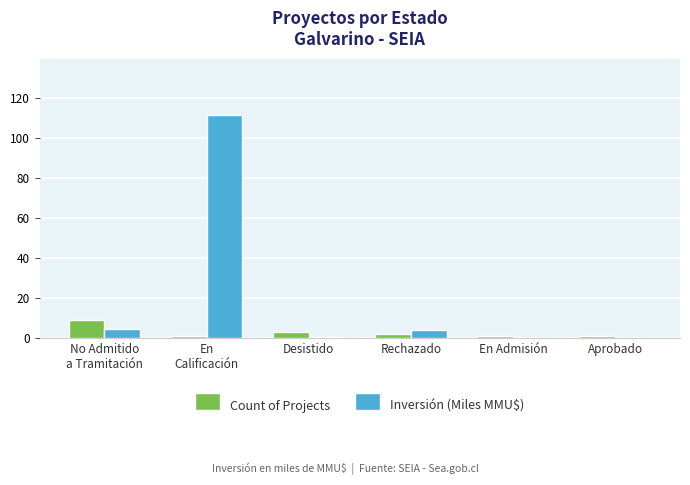

Are the bars horizontal?

No